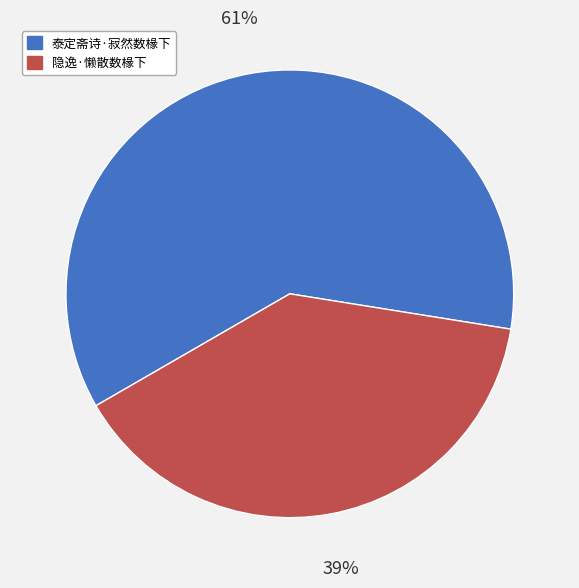

Which category has the biggest portion of the pie?

泰定斋诗·寂然数椽下